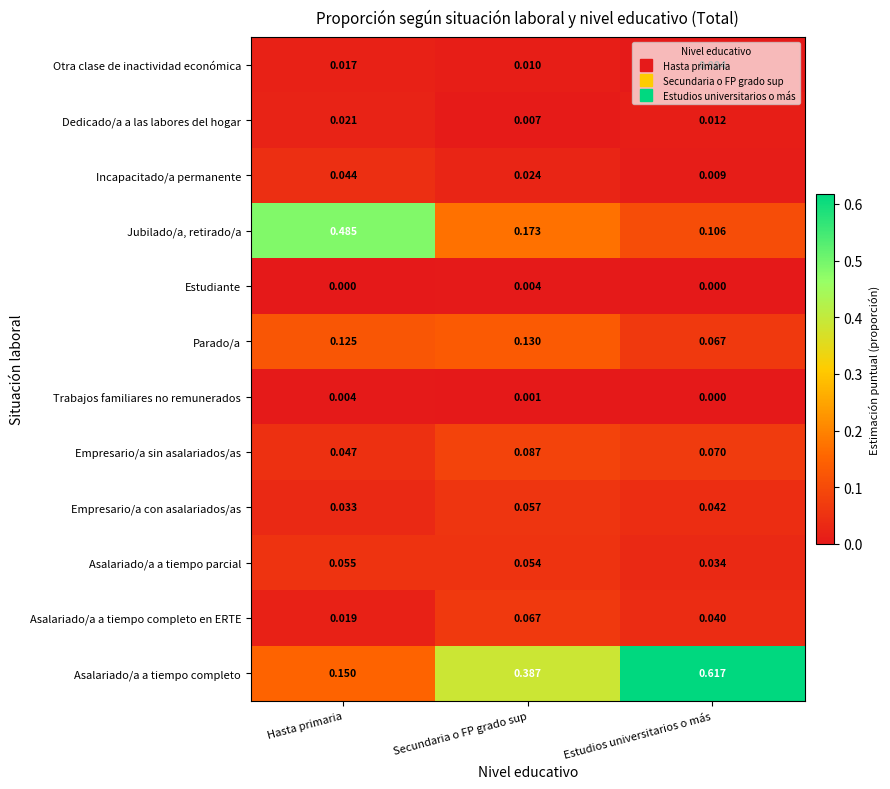

Which series has the largest total across all categories?

Asalariado/a a tiempo completo